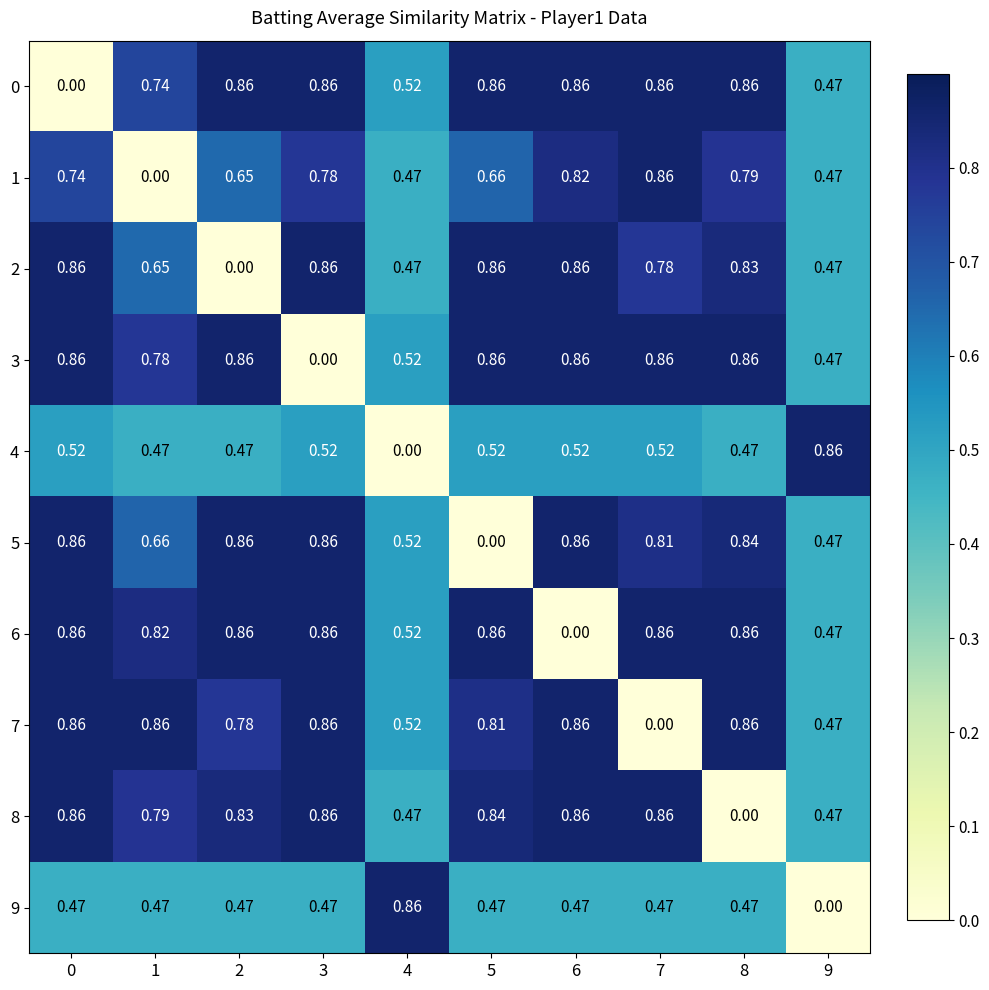

How many distinct data groups are displayed?

10